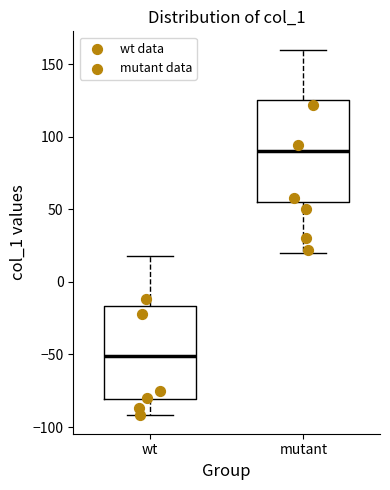

Reading left to right, transcribe this box plot: for each box, give where its median line is, the range the box spans, and where its two whiskers end, as read against the y-axis. The values are not printed on the chart, so give them approximately, as read against the axis.

wt: median -50, box -80 to -15, whiskers -90 to 20
mutant: median 90, box 55 to 125, whiskers 20 to 160